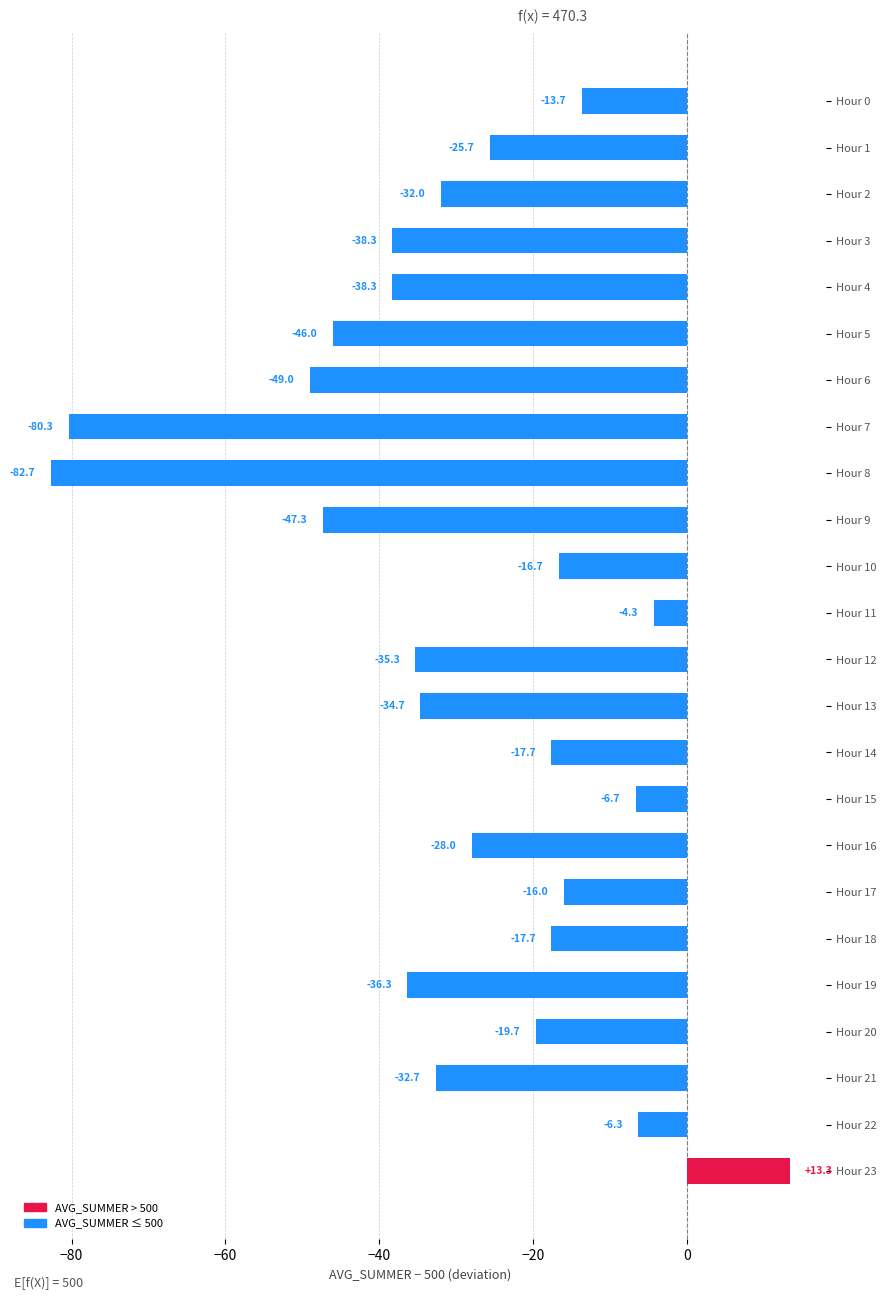

Count the number of data series in this chart.

1